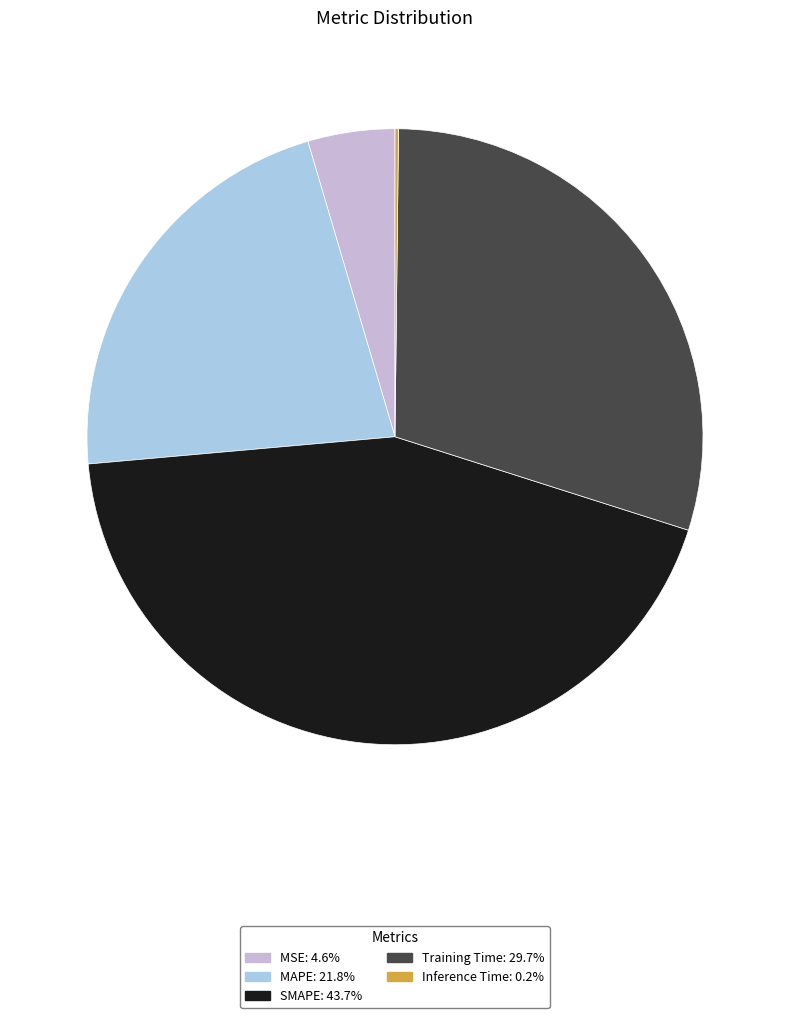

Is there a majority slice in this chart?

No